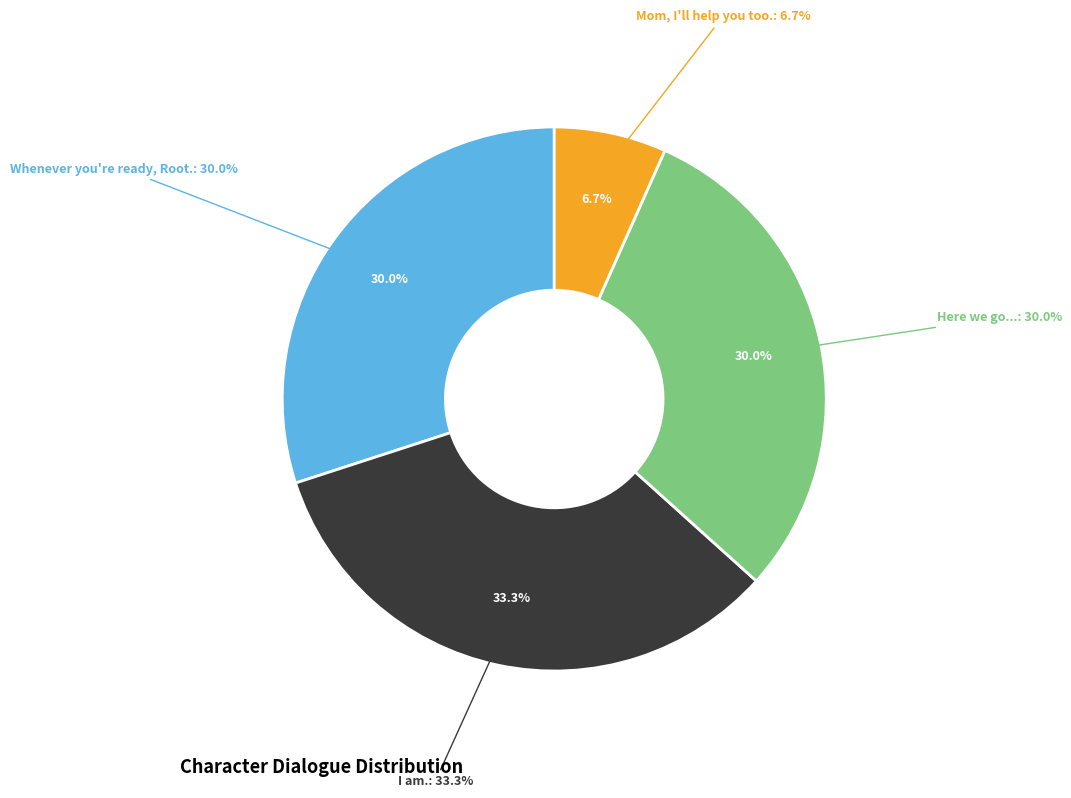

Does any single category account for the majority?

No